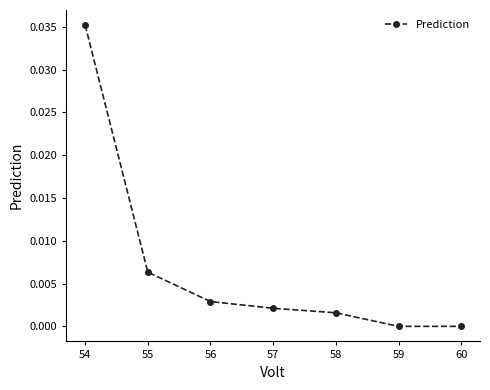

Between 54 and 59, which is larger?

54